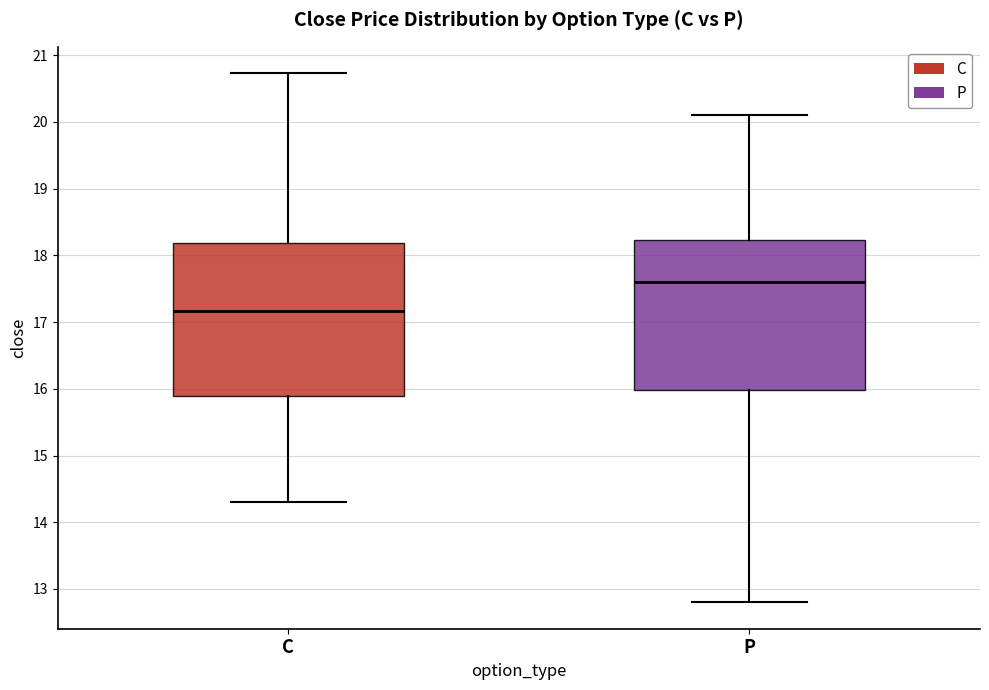

Reading left to right, read every box against the y-axis: the position of its median line, the range the box covers, and the ends of its whiskers. The values are not printed on the chart, so give them approximately, as read against the axis.

C: median 17.2, box 15.9 to 18.2, whiskers 14.3 to 20.7
P: median 17.6, box 16.0 to 18.2, whiskers 12.8 to 20.1